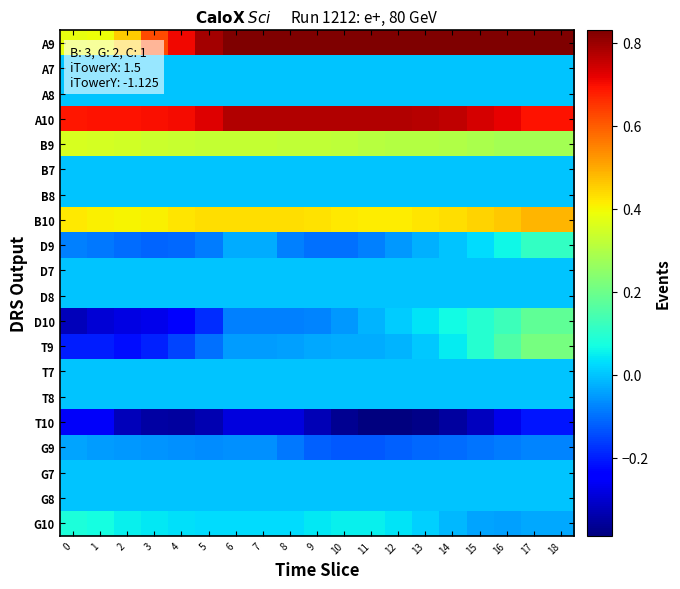

Reading left to right, transcribe all the data shown in this chart.

A9: 0=0.4	1=0.4	2=0.5	3=0.6	4=0.7	5=0.8	6=0.8	7=0.8	8=0.8	9=0.8	10=0.8	11=0.8	12=0.8	13=0.8	14=0.8	15=0.8	16=0.8	17=0.8	18=0.8
A7: 0=0.0	1=0.0	2=0.0	3=0.0	4=0.0	5=0.0	6=0.0	7=0.0	8=0.0	9=0.0	10=0.0	11=0.0	12=0.0	13=0.0	14=0.0	15=0.0	16=0.0	17=0.0	18=0.0
A8: 0=0.0	1=0.0	2=0.0	3=0.0	4=0.0	5=0.0	6=0.0	7=0.0	8=0.0	9=0.0	10=0.0	11=0.0	12=0.0	13=0.0	14=0.0	15=0.0	16=0.0	17=0.0	18=0.0
A10: 0=0.7	1=0.7	2=0.7	3=0.7	4=0.7	5=0.7	6=0.8	7=0.8	8=0.8	9=0.8	10=0.8	11=0.8	12=0.8	13=0.8	14=0.8	15=0.7	16=0.7	17=0.7	18=0.7
B9: 0=0.4	1=0.4	2=0.3	3=0.3	4=0.3	5=0.3	6=0.3	7=0.3	8=0.3	9=0.3	10=0.3	11=0.3	12=0.3	13=0.3	14=0.3	15=0.3	16=0.3	17=0.3	18=0.3
B7: 0=0.0	1=0.0	2=0.0	3=0.0	4=0.0	5=0.0	6=0.0	7=0.0	8=0.0	9=0.0	10=0.0	11=0.0	12=0.0	13=0.0	14=0.0	15=0.0	16=0.0	17=0.0	18=0.0
B8: 0=0.0	1=0.0	2=0.0	3=0.0	4=0.0	5=0.0	6=0.0	7=0.0	8=0.0	9=0.0	10=0.0	11=0.0	12=0.0	13=0.0	14=0.0	15=0.0	16=0.0	17=0.0	18=0.0
B10: 0=0.4	1=0.4	2=0.4	3=0.4	4=0.4	5=0.4	6=0.4	7=0.4	8=0.4	9=0.4	10=0.4	11=0.4	12=0.4	13=0.4	14=0.4	15=0.4	16=0.5	17=0.5	18=0.5
D9: 0=-0.1	1=-0.1	2=-0.1	3=-0.1	4=-0.1	5=-0.1	6=-0.0	7=-0.0	8=-0.1	9=-0.1	10=-0.1	11=-0.1	12=-0.1	13=-0.0	14=0.0	15=0.0	16=0.1	17=0.1	18=0.1
D7: 0=0.0	1=0.0	2=0.0	3=0.0	4=0.0	5=0.0	6=0.0	7=0.0	8=0.0	9=0.0	10=0.0	11=0.0	12=0.0	13=0.0	14=0.0	15=0.0	16=0.0	17=0.0	18=0.0
D8: 0=0.0	1=0.0	2=0.0	3=0.0	4=0.0	5=0.0	6=0.0	7=0.0	8=0.0	9=0.0	10=0.0	11=0.0	12=0.0	13=0.0	14=0.0	15=0.0	16=0.0	17=0.0	18=0.0
D10: 0=-0.3	1=-0.3	2=-0.3	3=-0.3	4=-0.2	5=-0.2	6=-0.1	7=-0.1	8=-0.1	9=-0.1	10=-0.1	11=-0.0	12=0.0	13=0.0	14=0.1	15=0.1	16=0.1	17=0.2	18=0.2
T9: 0=-0.2	1=-0.2	2=-0.2	3=-0.2	4=-0.2	5=-0.1	6=-0.0	7=-0.0	8=-0.0	9=-0.0	10=-0.0	11=-0.0	12=-0.0	13=0.0	14=0.0	15=0.1	16=0.2	17=0.2	18=0.2
T7: 0=0.0	1=0.0	2=0.0	3=0.0	4=0.0	5=0.0	6=0.0	7=0.0	8=0.0	9=0.0	10=0.0	11=0.0	12=0.0	13=0.0	14=0.0	15=0.0	16=0.0	17=0.0	18=0.0
T8: 0=0.0	1=0.0	2=0.0	3=0.0	4=0.0	5=0.0	6=0.0	7=0.0	8=0.0	9=0.0	10=0.0	11=0.0	12=0.0	13=0.0	14=0.0	15=0.0	16=0.0	17=0.0	18=0.0
T10: 0=-0.3	1=-0.3	2=-0.3	3=-0.3	4=-0.4	5=-0.3	6=-0.3	7=-0.3	8=-0.3	9=-0.3	10=-0.4	11=-0.4	12=-0.4	13=-0.4	14=-0.4	15=-0.3	16=-0.3	17=-0.2	18=-0.2
G9: 0=-0.0	1=-0.0	2=-0.1	3=-0.1	4=-0.1	5=-0.1	6=-0.1	7=-0.1	8=-0.1	9=-0.1	10=-0.1	11=-0.1	12=-0.1	13=-0.1	14=-0.1	15=-0.1	16=-0.1	17=-0.1	18=-0.1
G7: 0=0.0	1=0.0	2=0.0	3=0.0	4=0.0	5=0.0	6=0.0	7=0.0	8=0.0	9=0.0	10=0.0	11=0.0	12=0.0	13=0.0	14=0.0	15=0.0	16=0.0	17=0.0	18=0.0
G8: 0=0.0	1=0.0	2=0.0	3=0.0	4=0.0	5=0.0	6=0.0	7=0.0	8=0.0	9=0.0	10=0.0	11=0.0	12=0.0	13=0.0	14=0.0	15=0.0	16=0.0	17=0.0	18=0.0
G10: 0=0.1	1=0.1	2=0.1	3=0.0	4=0.0	5=0.0	6=0.0	7=0.0	8=0.0	9=0.0	10=0.1	11=0.1	12=0.0	13=0.0	14=-0.0	15=-0.0	16=-0.0	17=-0.0	18=-0.0